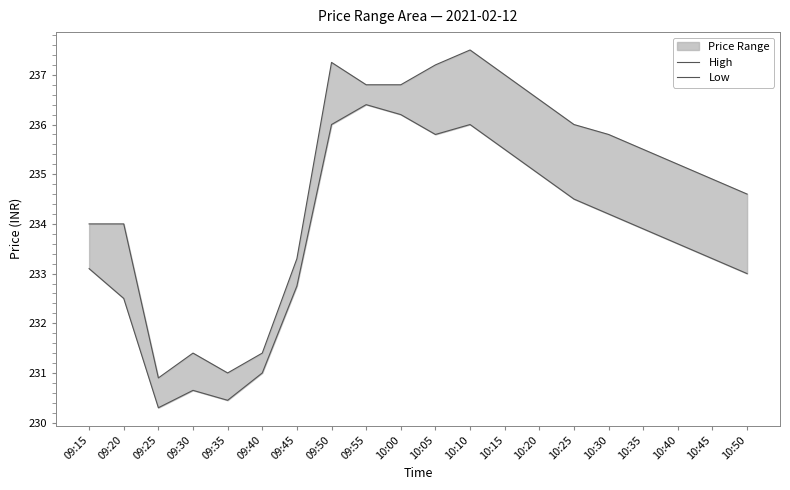

At which label is High closest to 234?

09:15